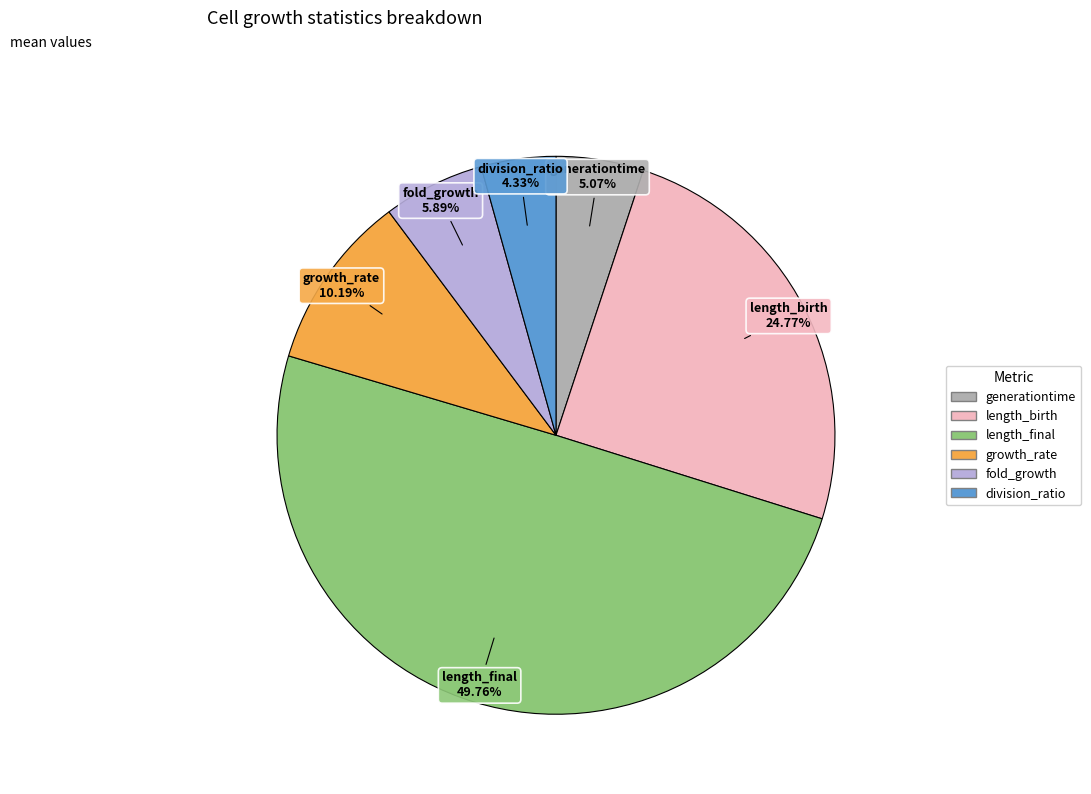

Rank the categories by value from highest to lowest.

length_final, length_birth, growth_rate, fold_growth, generationtime, division_ratio